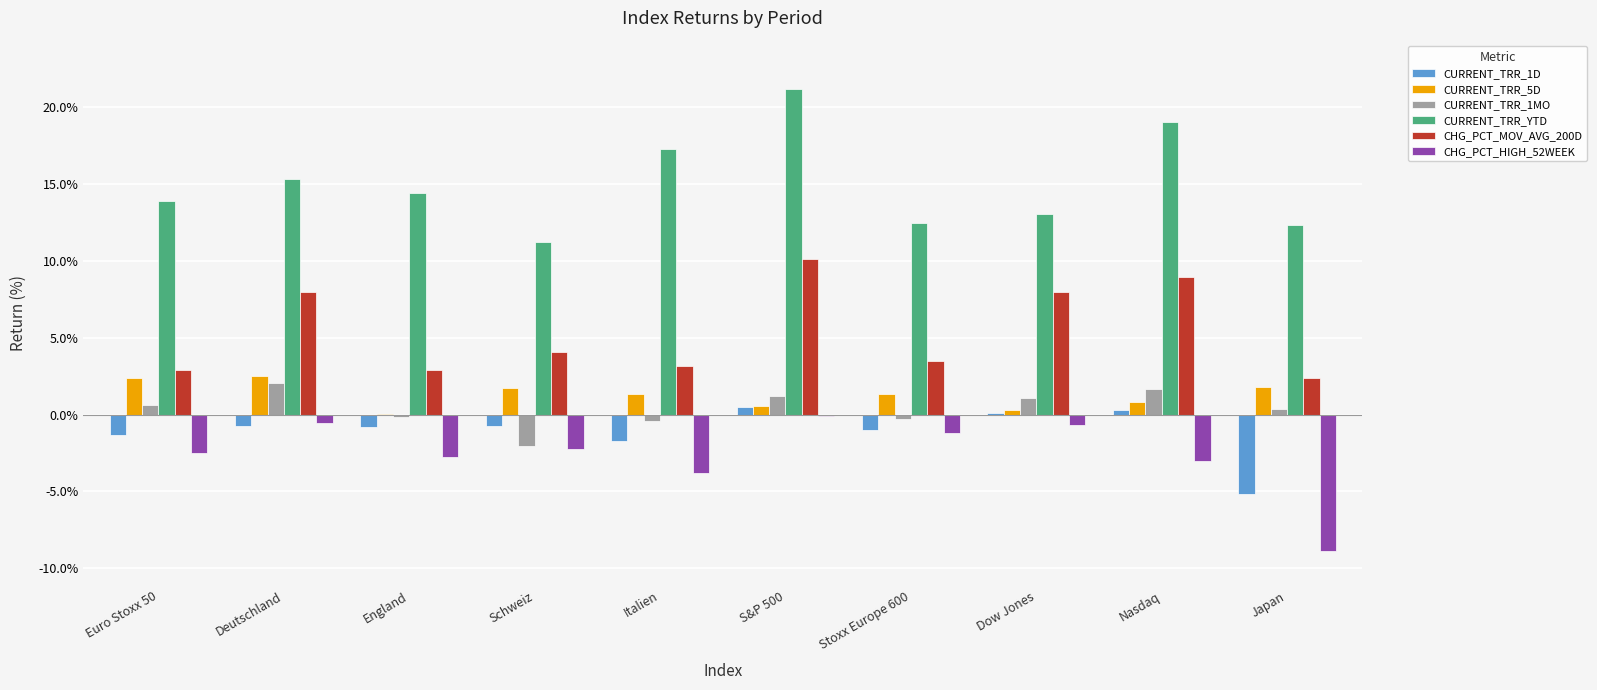

What is the sum of the CURRENT_TRR_1D values at England and Dow Jones?

-0.8